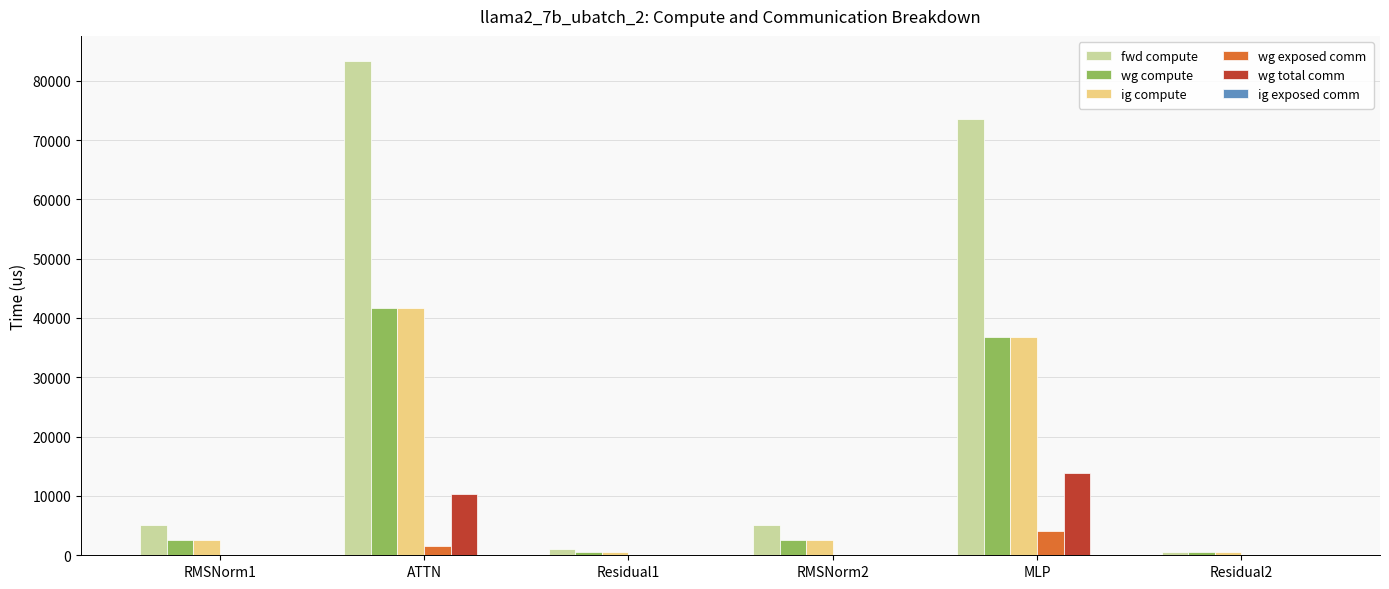

The value of wg exposed comm at RMSNorm1 is 0.0. True or false?

True